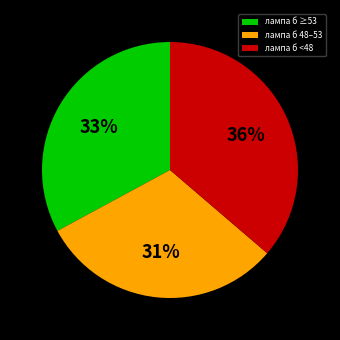

To the nearest percent, what portion does лампа б ≥53 represent?

33%